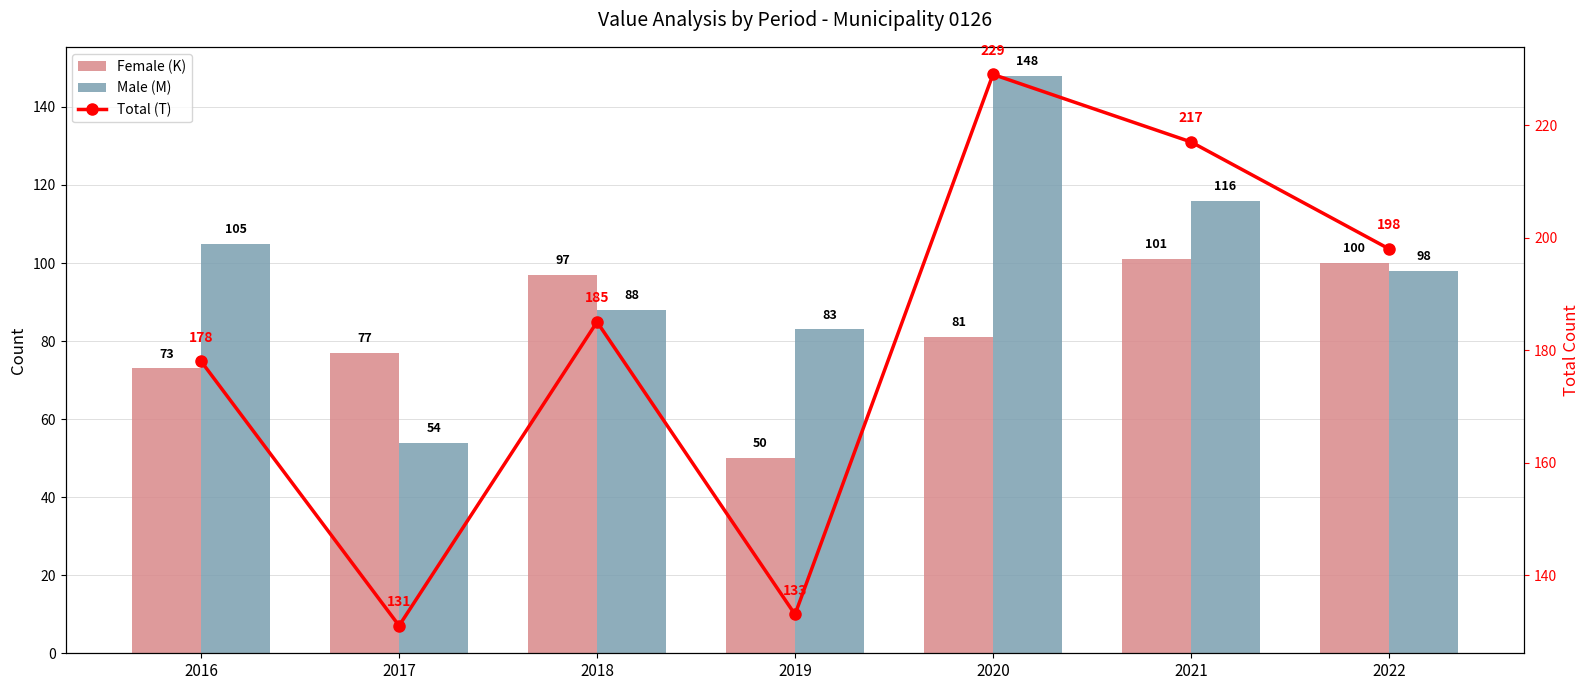

Between 2016 and 2021, which series saw the biggest shift?

Total (T)